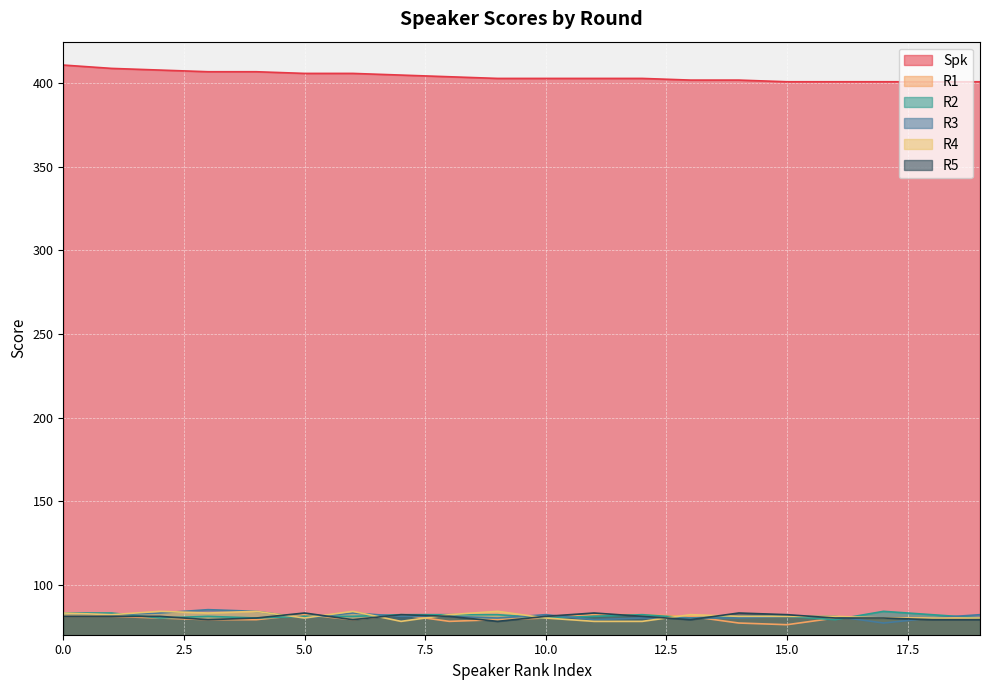

Between 0 and 9, which series saw the biggest shift?

Spk